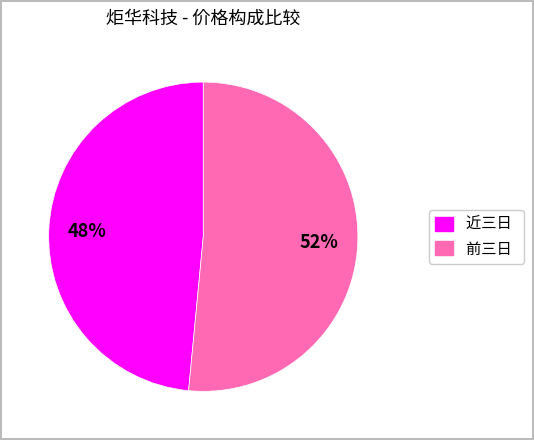

Is there any slice that represents more than half of the pie?

Yes